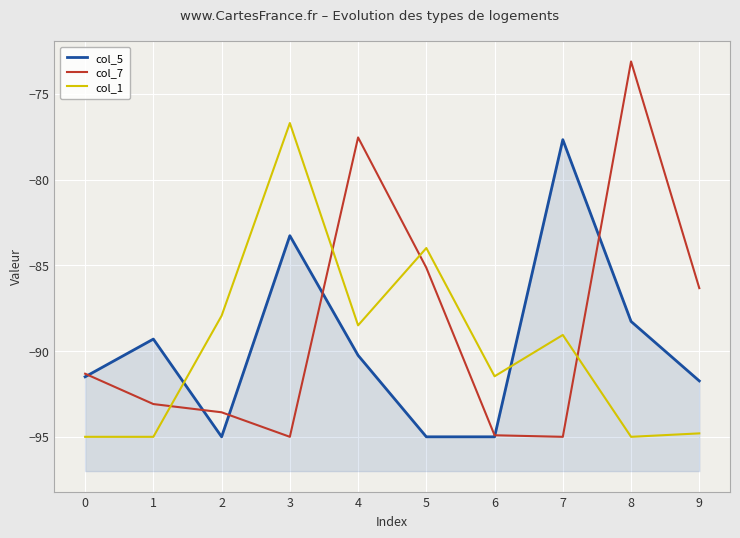

In col_5, how many points are lower than both neighbors (excluding endpoints)?

1